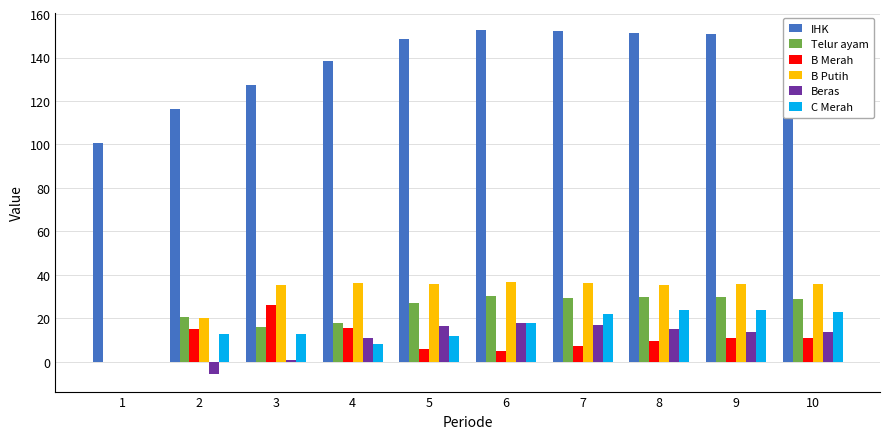

Which series has the widest spread of values?

IHK